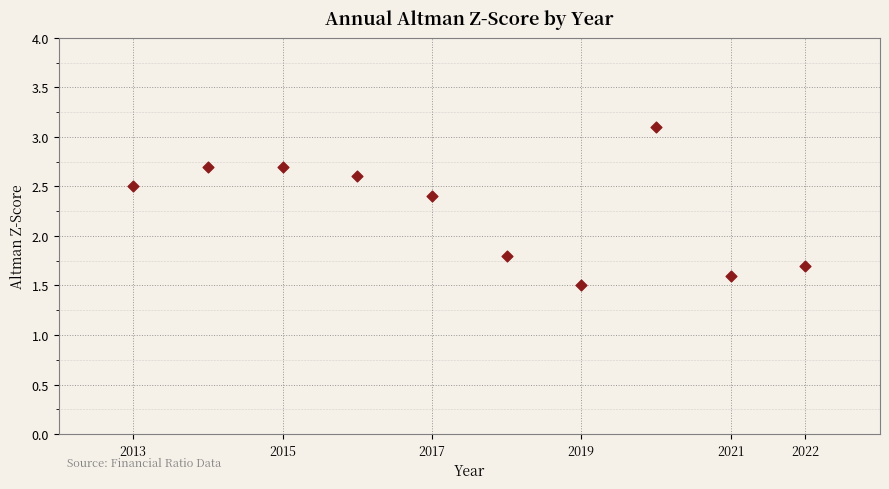

What is the range of X values (max minus min)?

9.0